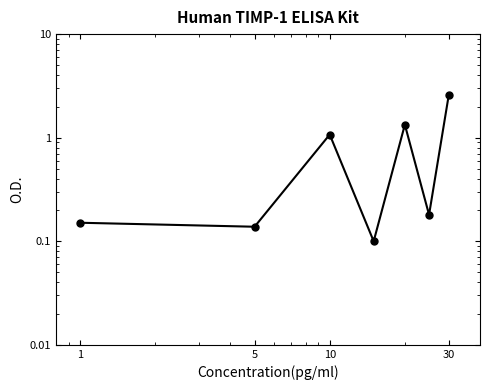

What is the change in value from 5 to 30?

+2.5